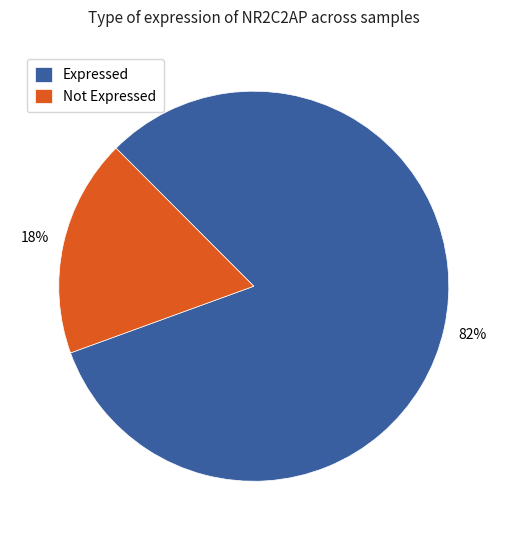

Which category has the smallest portion of the pie?

Not Expressed